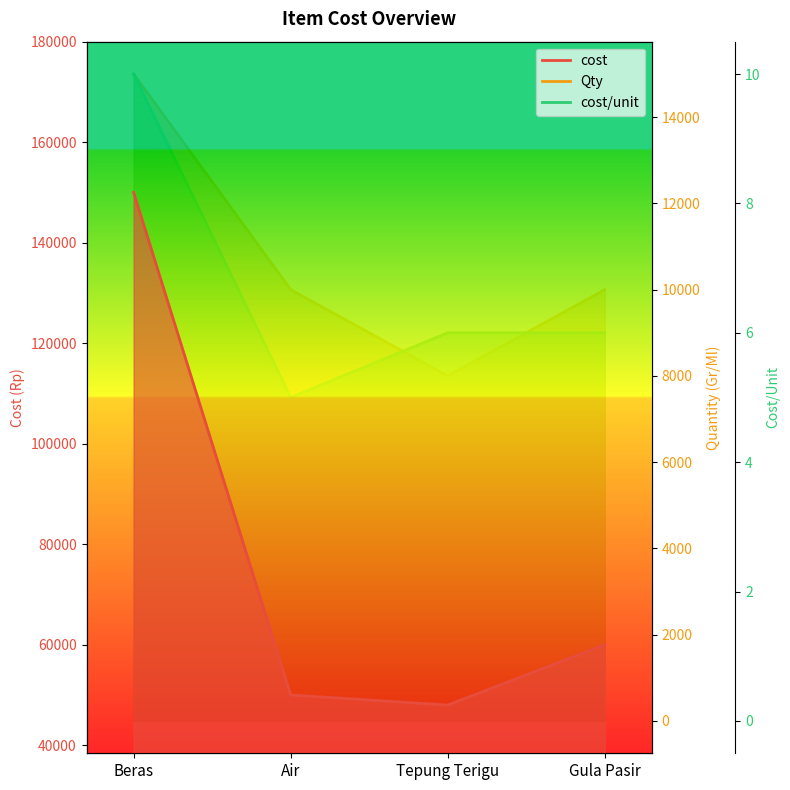

How many values in the cost/unit series are below 6?

1